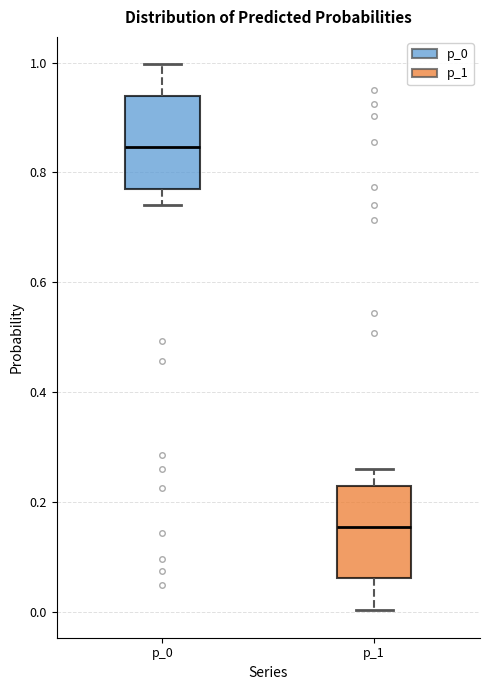

Reading left to right, transcribe this box plot: for each box, give where its median line is, the range the box spans, and where its two whiskers end, as read against the y-axis. The values are not printed on the chart, so give them approximately, as read against the axis.

p_0: median 0.84, box 0.78 to 0.94, whiskers 0.74 to 1.00
p_1: median 0.16, box 0.06 to 0.22, whiskers 0.00 to 0.26